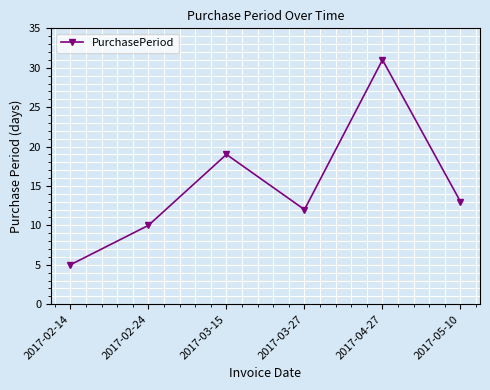

What is the value of the 4th point from the left?

12